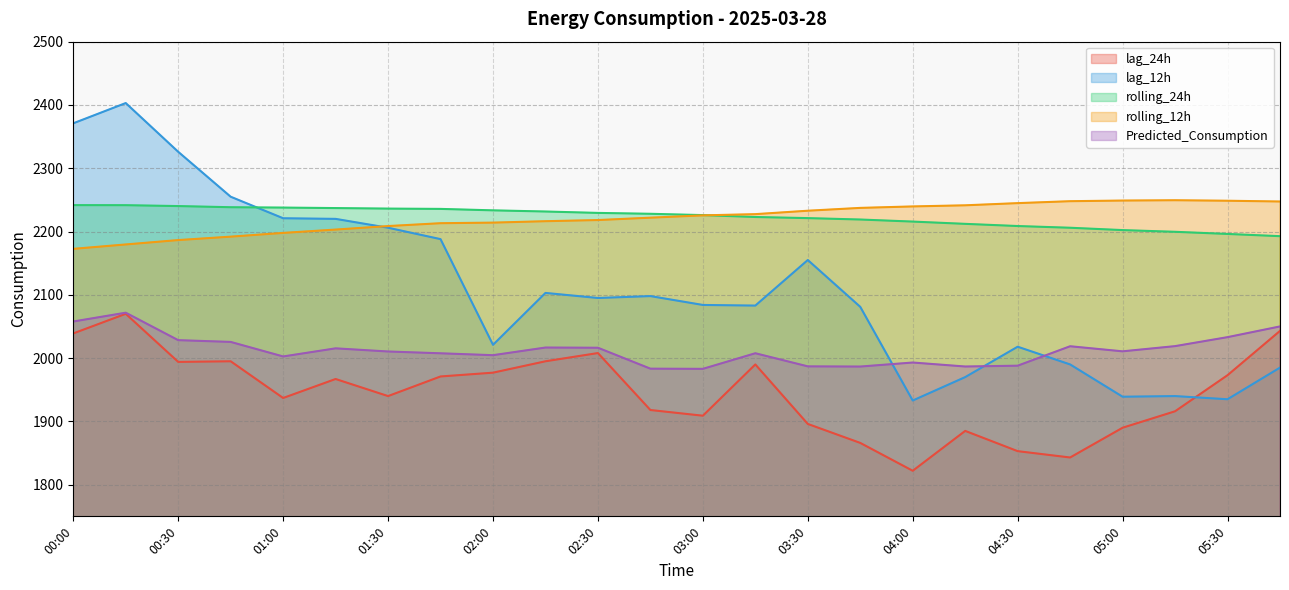

List the labels in order of Predicted_Consumption value, largest first.

00:15, 00:00, 05:45, 05:30, 00:30, 00:45, 05:15, 04:45, 02:15, 02:30, 01:15, 05:00, 01:30, 03:15, 01:45, 02:00, 01:00, 04:00, 04:30, 03:30, 04:15, 03:45, 02:45, 03:00